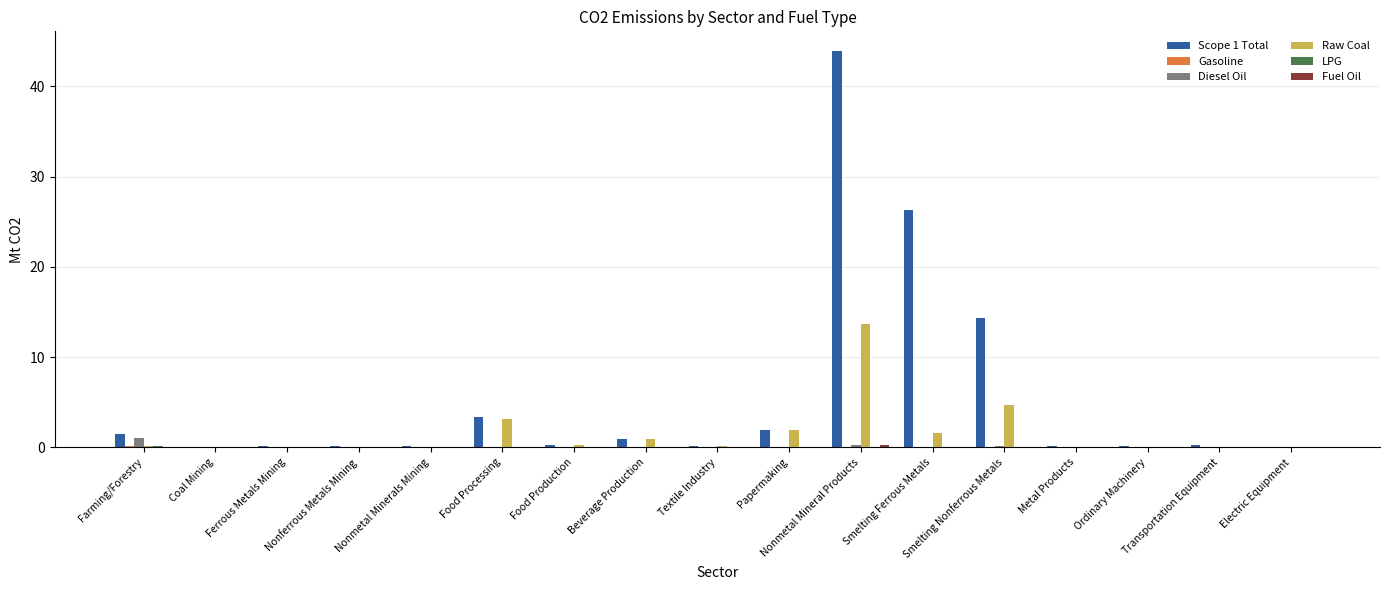

How many categories are shown in the chart?

17